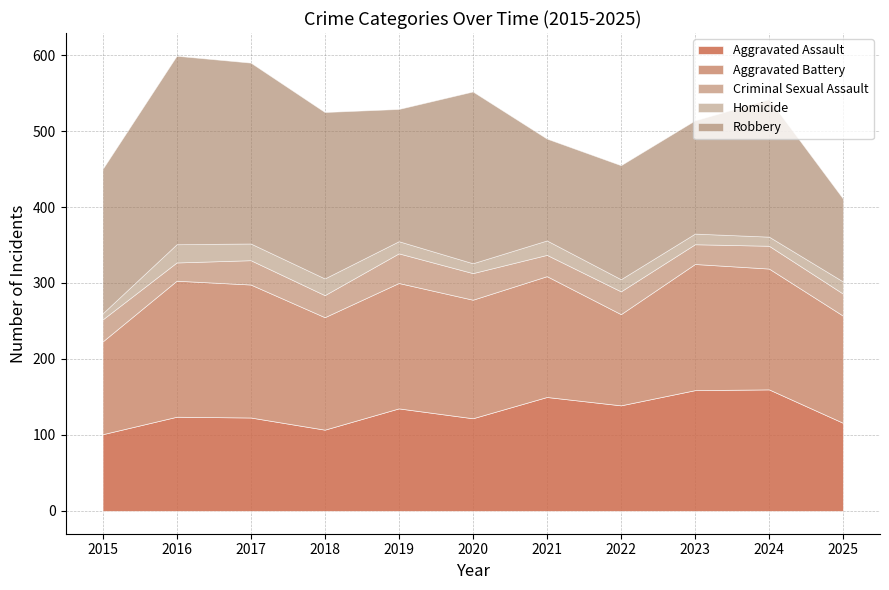

Reading left to right, list all the values displayed in this chart.

Aggravated Assault: 101	124	123	107	135	122	150	139	159	160	116
Aggravated Battery: 122	179	175	148	165	156	159	120	166	159	141
Criminal Sexual Assault: 29	24	32	29	39	35	28	30	26	30	29
Homicide: 8	24	22	22	16	13	19	16	14	12	16
Robbery: 190	248	238	219	174	226	134	150	149	181	109